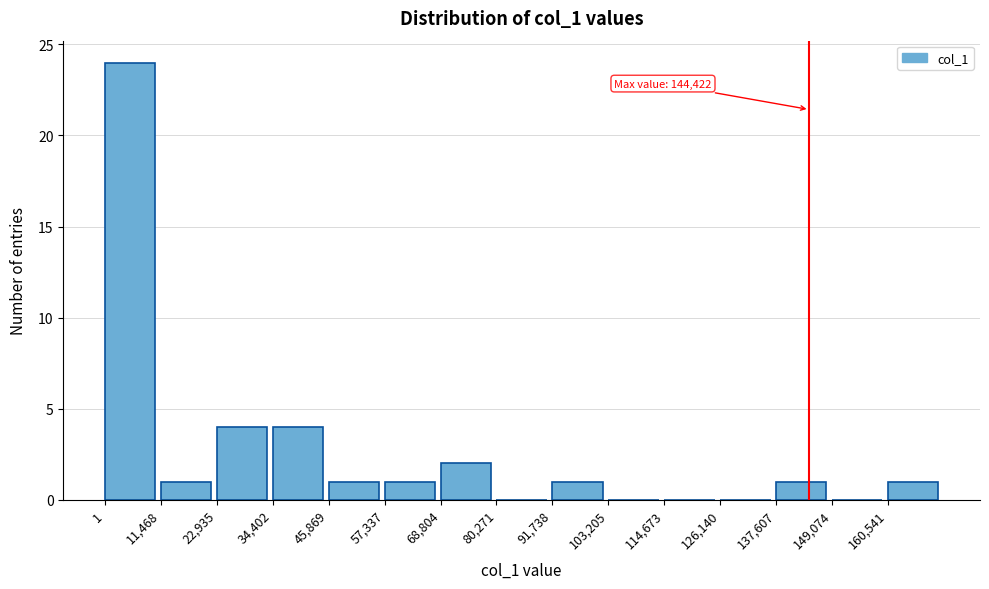

Which range on the x-axis has the tallest bar?

0 to 12000